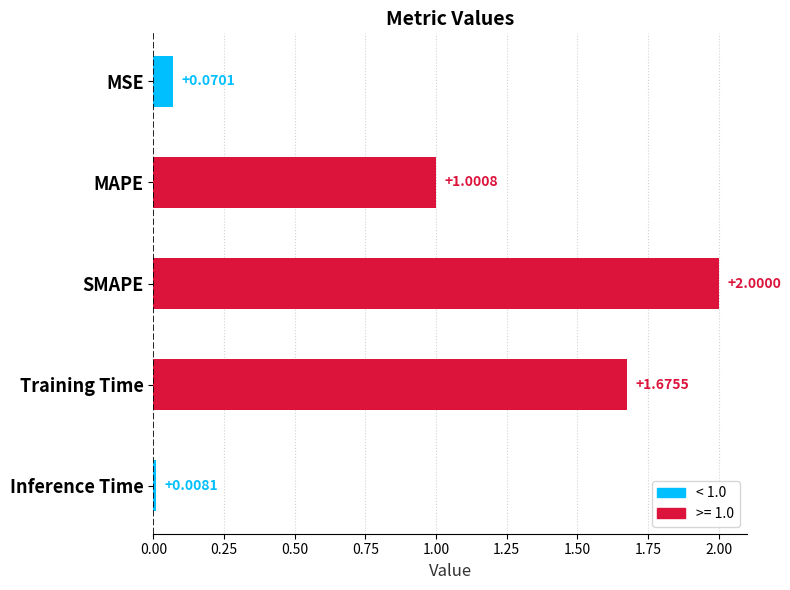

Between MAPE and Inference Time, which is larger?

MAPE